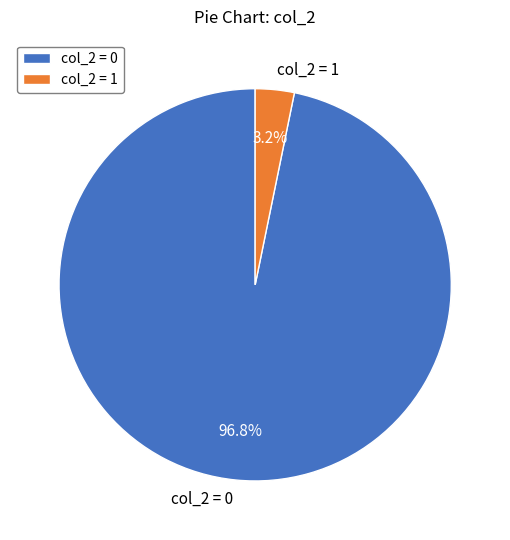

How many slices are in this pie chart?

2